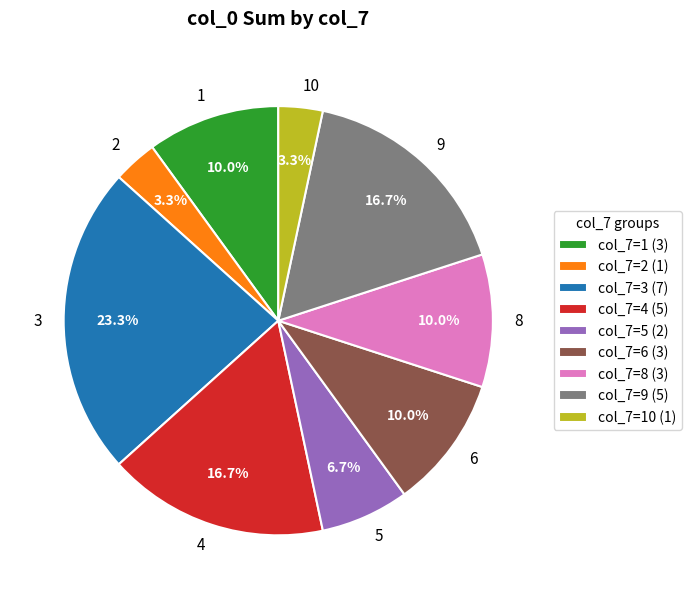

Is there a majority slice in this chart?

No